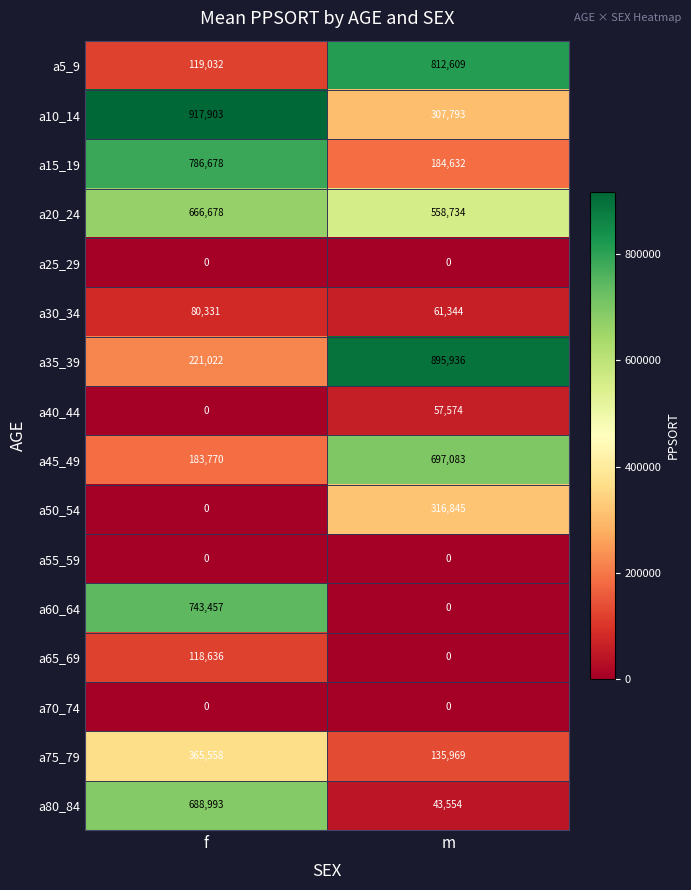

What is the sum of all a35_39 values?

1116958